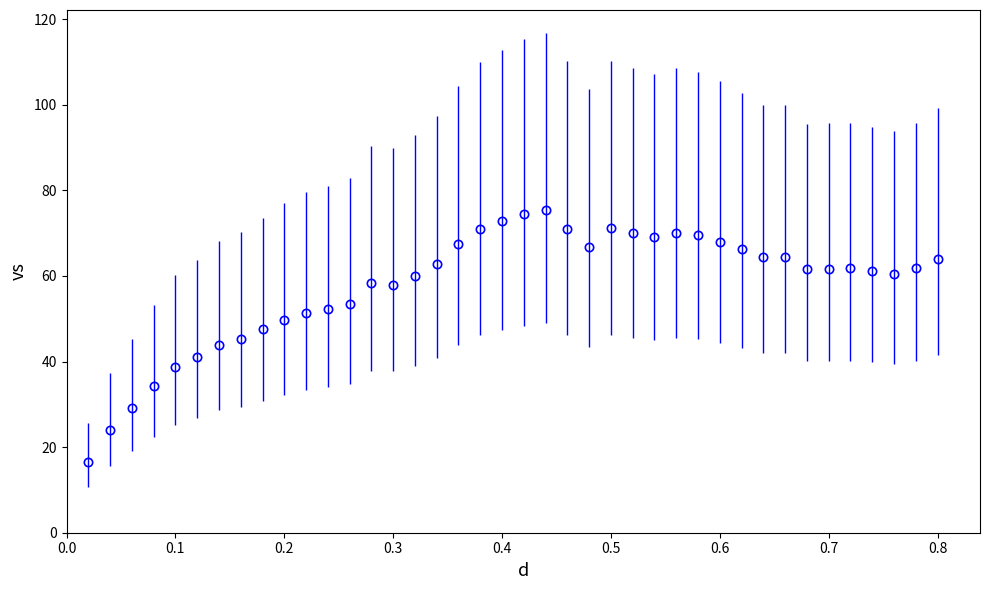

What is the maximum value shown in the chart?

75.4